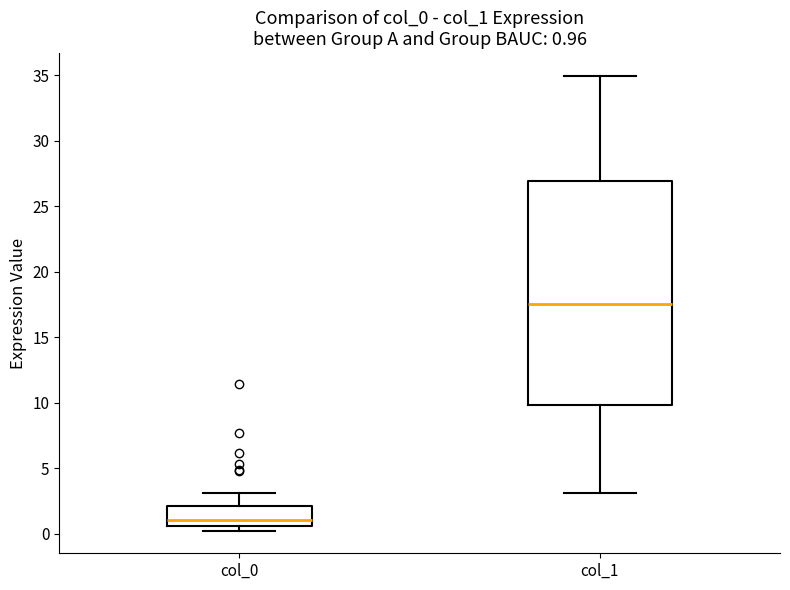

Which box has the highest median line?

col_1